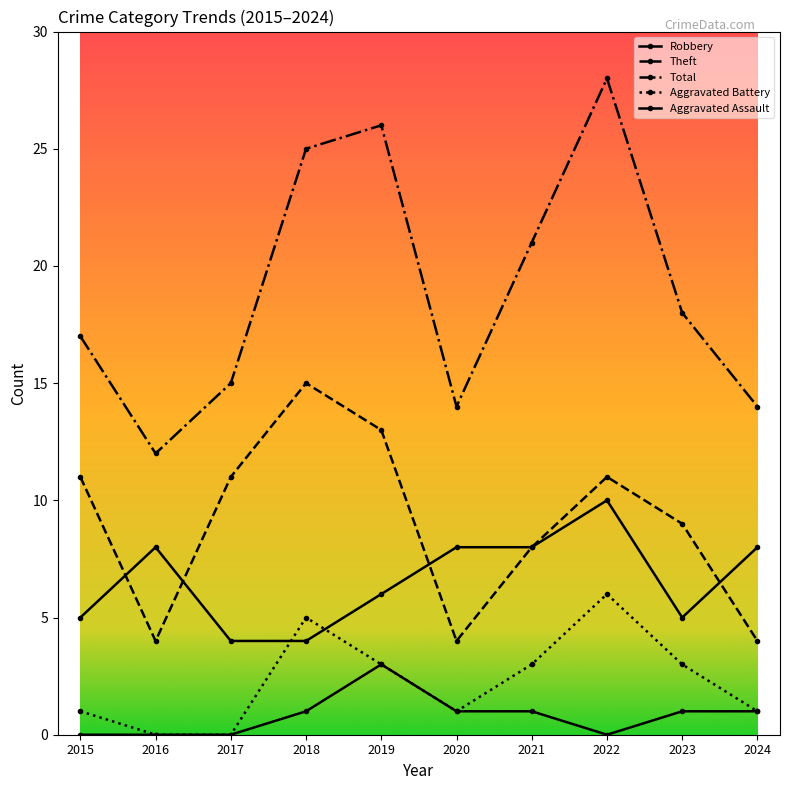

Is this an area chart (filled region under the line)?

No